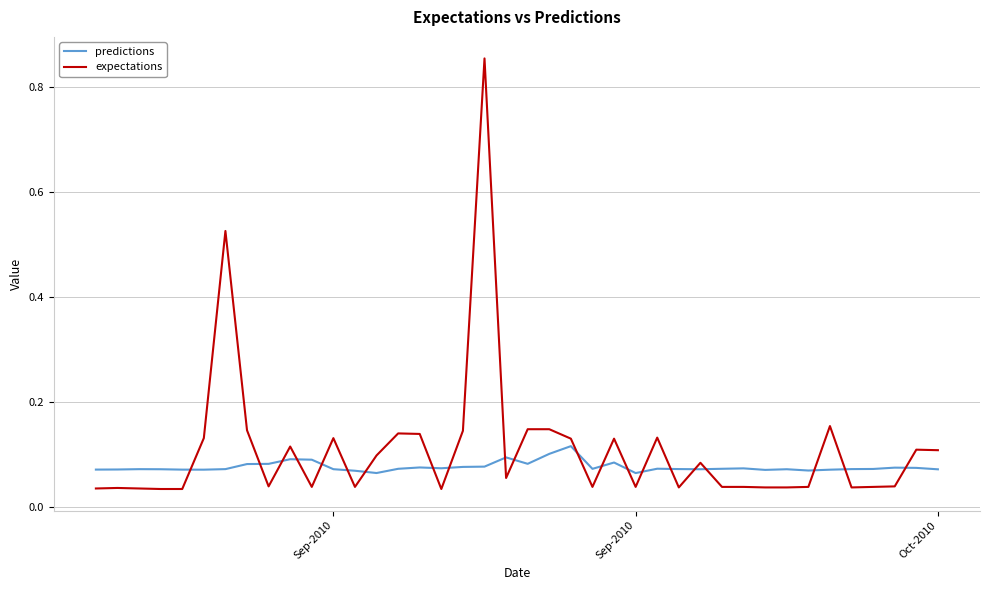

In predictions, how many points are higher than both neighbors (excluding endpoints)?

10